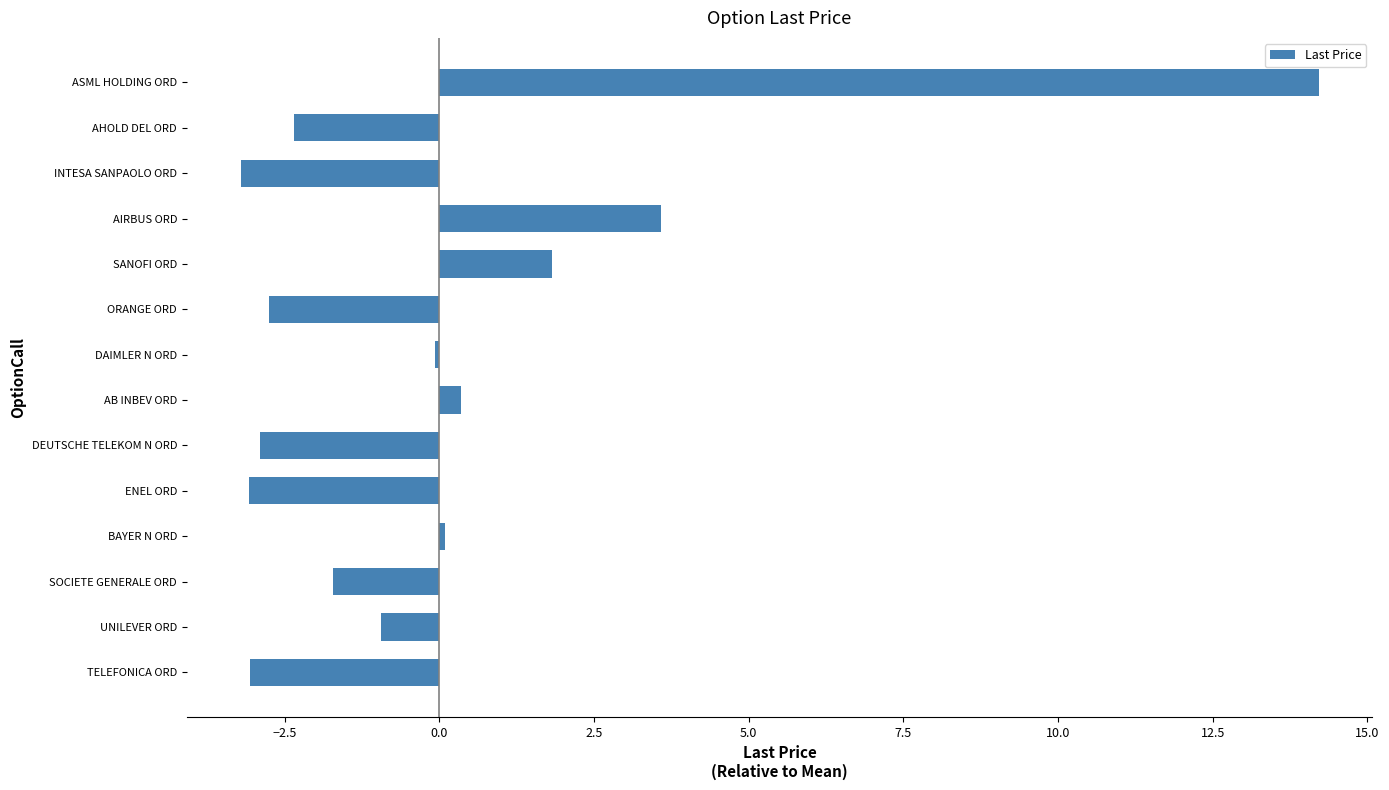

At which label is the value closest to 5?

AIRBUS ORD